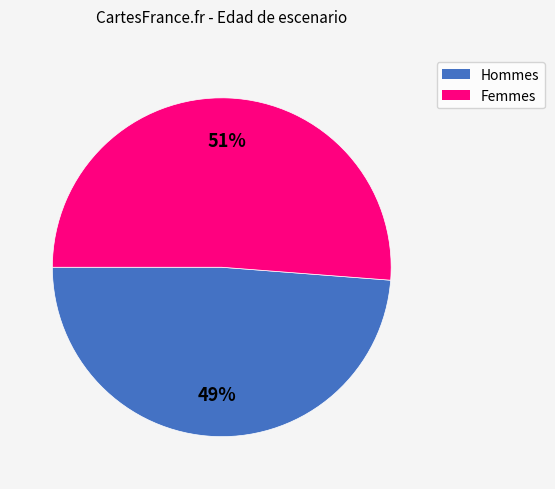

Is there a majority slice in this chart?

Yes